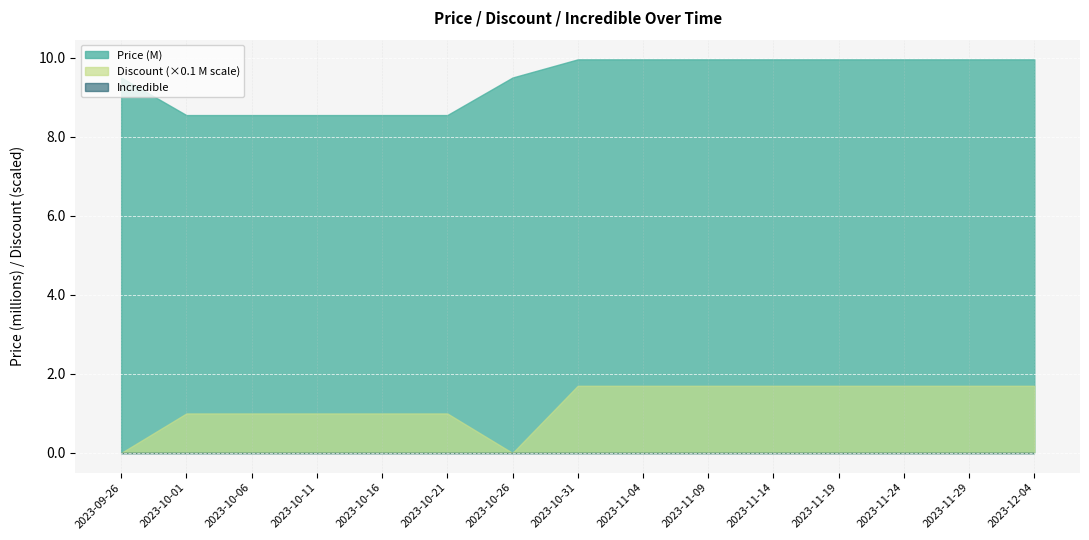

Reading left to right, list all the values displayed in this chart.

Price: 2023-09-26=9500000	2023-10-01=8550000	2023-10-06=8550000	2023-10-11=8550000	2023-10-16=8550000	2023-10-21=8550000	2023-10-26=9500000	2023-10-31=9960000	2023-11-04=9960000	2023-11-09=9960000	2023-11-14=9960000	2023-11-19=9960000	2023-11-24=9960000	2023-11-29=9960000	2023-12-04=9960000
Discount: 2023-09-26=0	2023-10-01=10	2023-10-06=10	2023-10-11=10	2023-10-16=10	2023-10-21=10	2023-10-26=0	2023-10-31=17	2023-11-04=17	2023-11-09=17	2023-11-14=17	2023-11-19=17	2023-11-24=17	2023-11-29=17	2023-12-04=17
Incredible: 2023-09-26=0	2023-10-01=0	2023-10-06=0	2023-10-11=0	2023-10-16=0	2023-10-21=0	2023-10-26=0	2023-10-31=0	2023-11-04=0	2023-11-09=0	2023-11-14=0	2023-11-19=0	2023-11-24=0	2023-11-29=0	2023-12-04=0